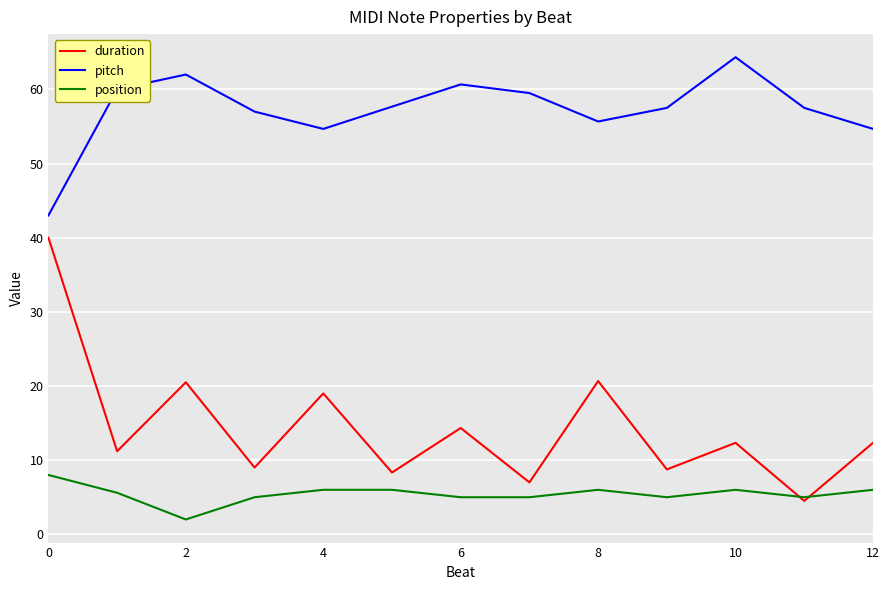

True or false: duration and pitch cross at least once.

False